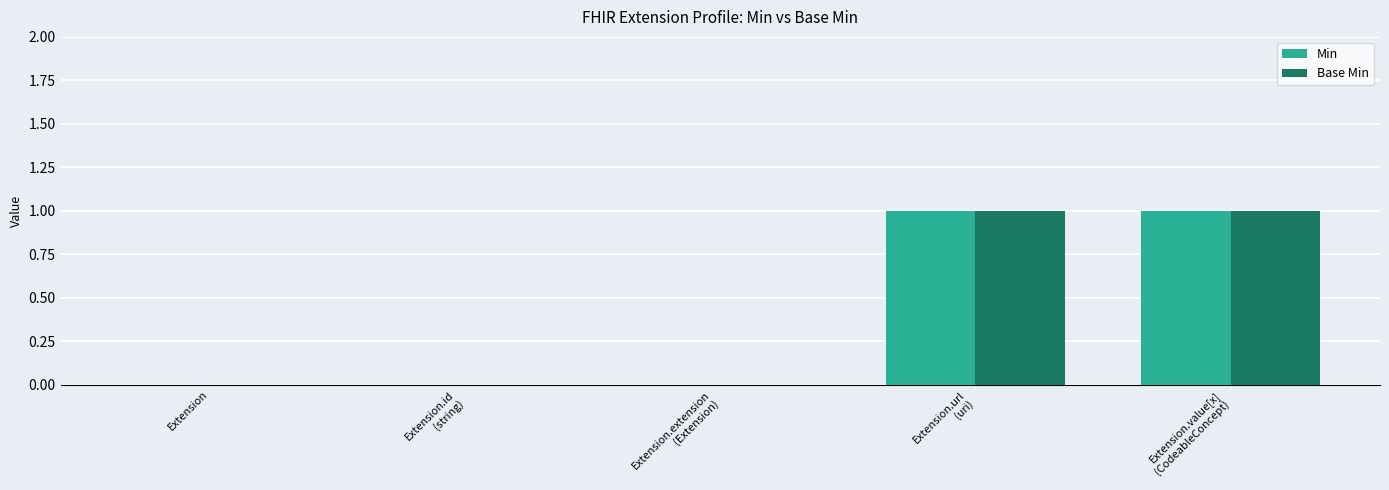

How many groups of bars are there?

5